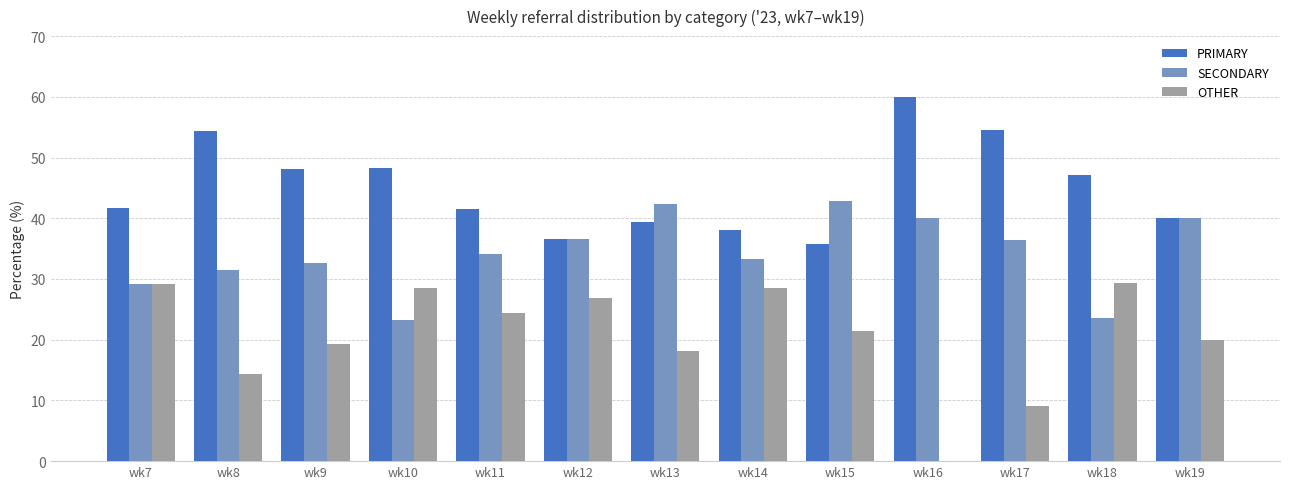

What is the sum of the SECONDARY values at wk11 and wk10?

57.4